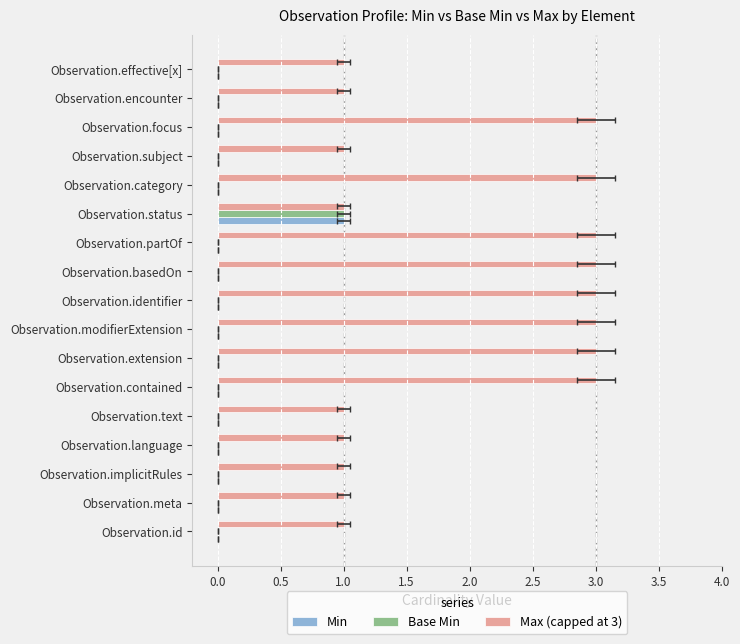

What is the difference between the maximum and second lowest values in the Max (capped at 3) series?

2